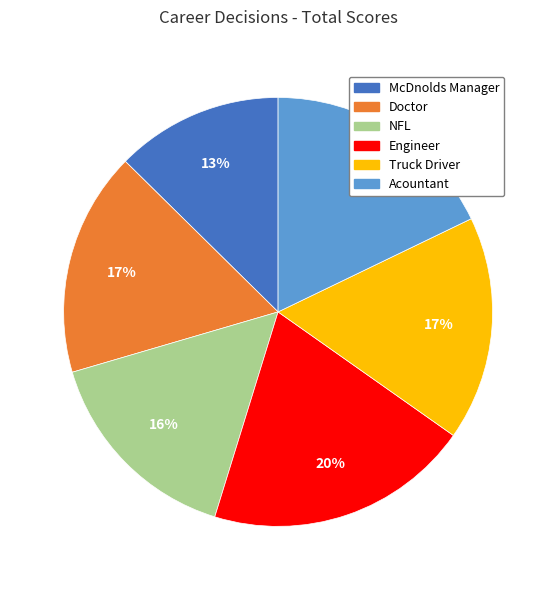

Approximately how many times larger is the value at Acountant compared to Engineer?

0.9